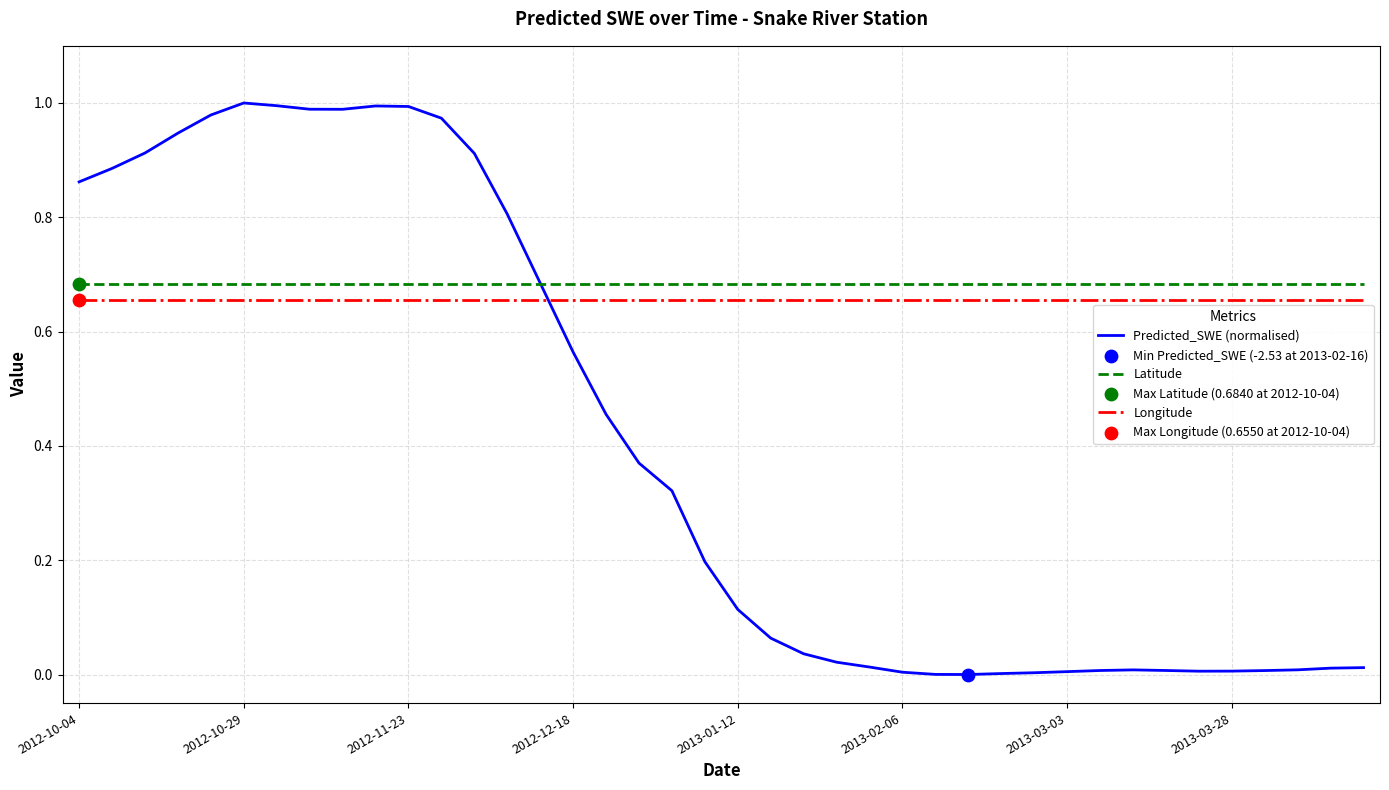

Which series has the largest total across all categories?

Latitude